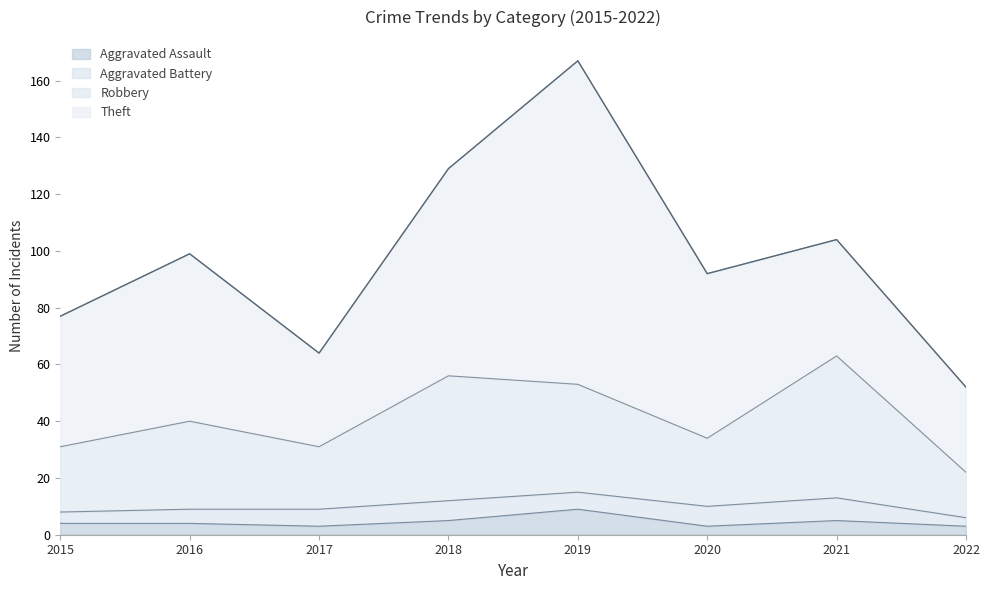

At which label does Robbery first exceed 40?

2018